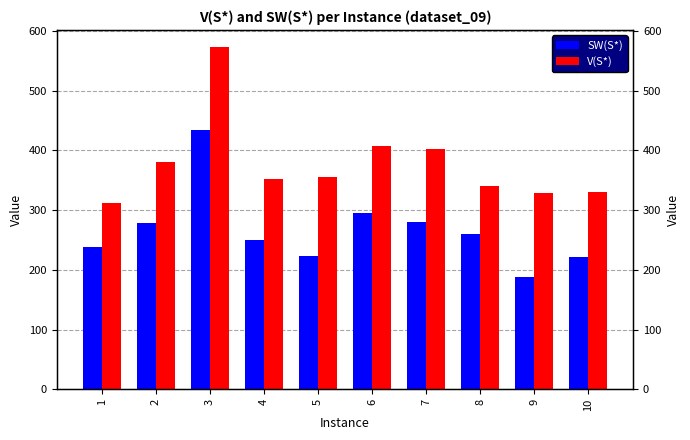

How many series are shown in this chart?

2